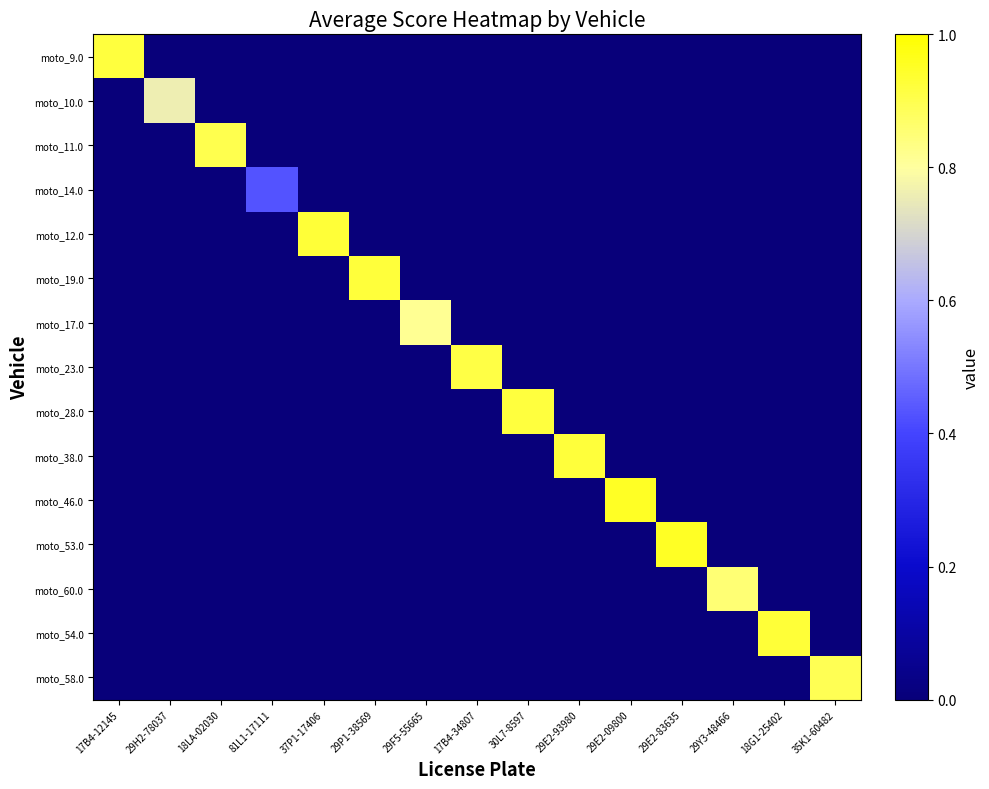

At 18LA-02030, list the series in order from largest to smallest.

moto_11.0, moto_9.0, moto_10.0, moto_14.0, moto_12.0, moto_19.0, moto_17.0, moto_23.0, moto_28.0, moto_38.0, moto_46.0, moto_53.0, moto_60.0, moto_54.0, moto_58.0